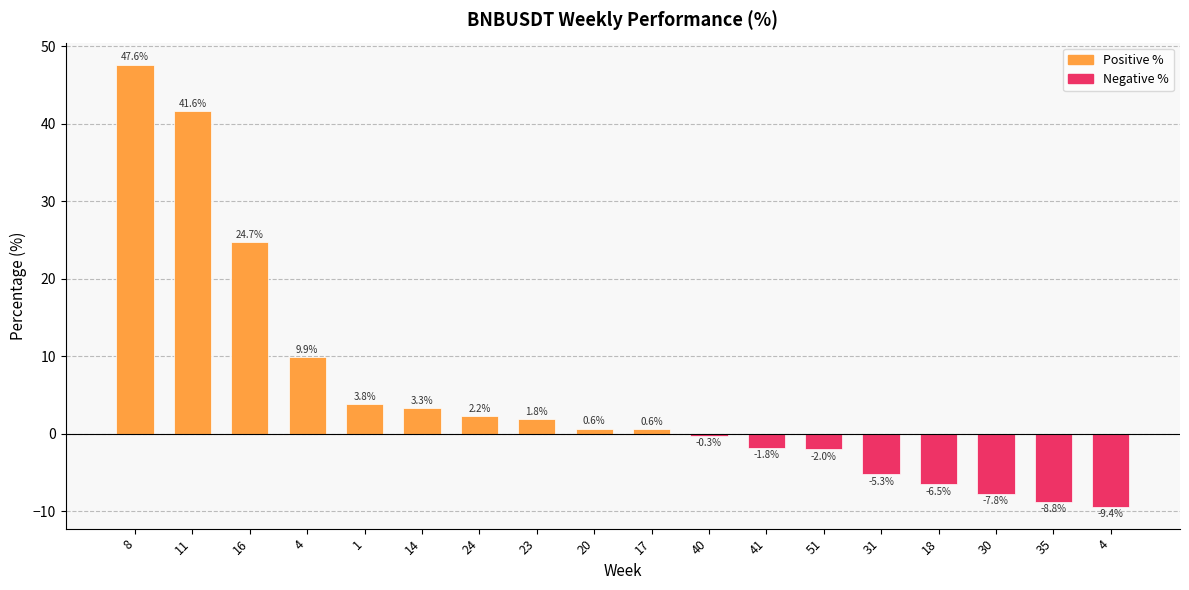

How many data points are less than 0?

8